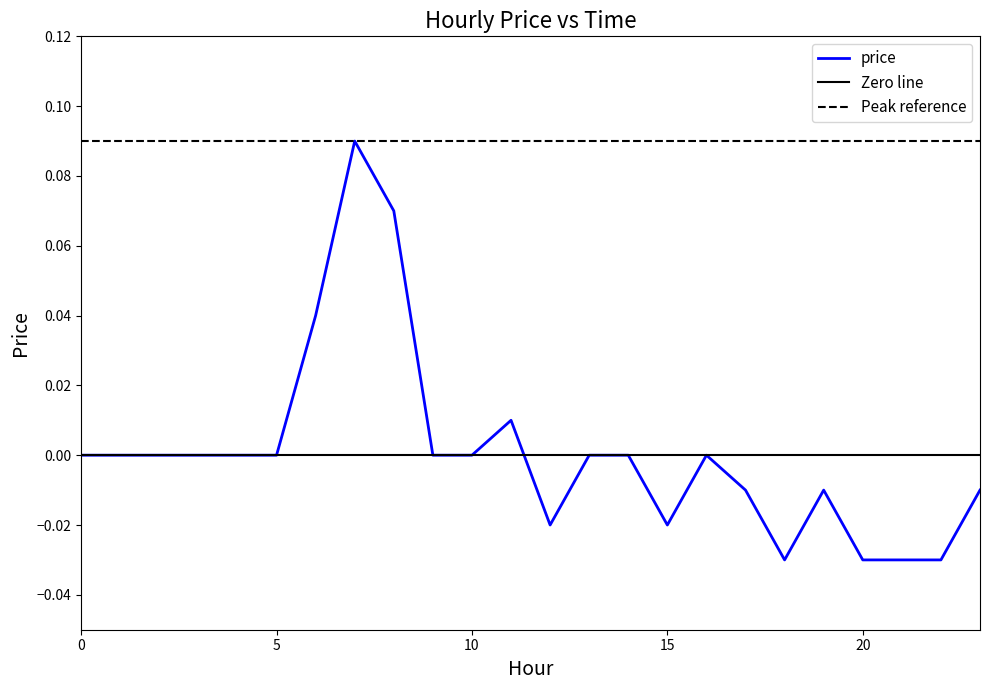

What is the maximum value shown in the chart?

0.1